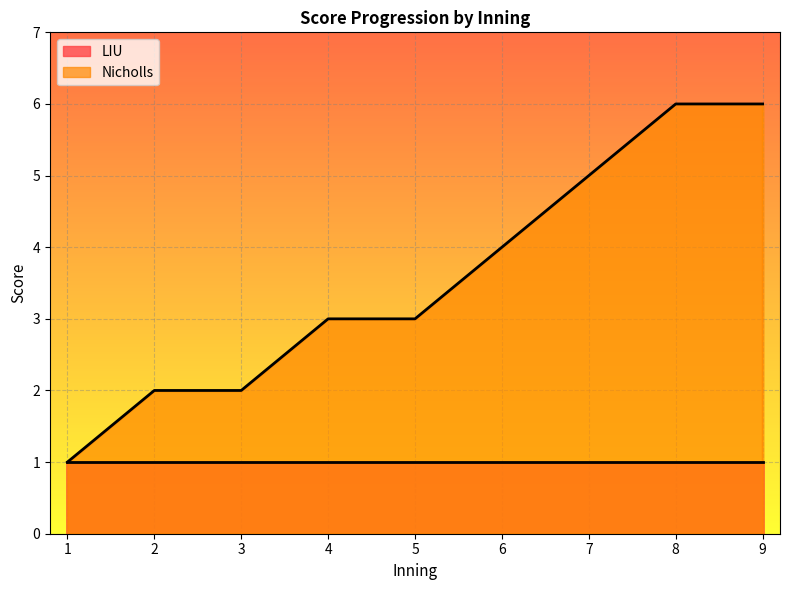

What is the maximum value shown in the chart?

6